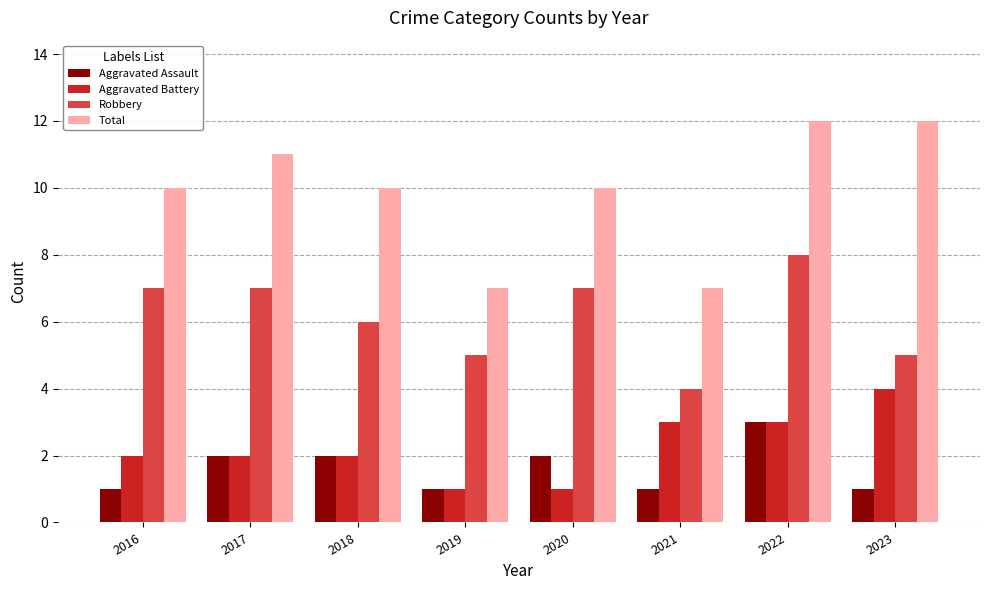

The value of Robbery at 2023 is 5. True or false?

True